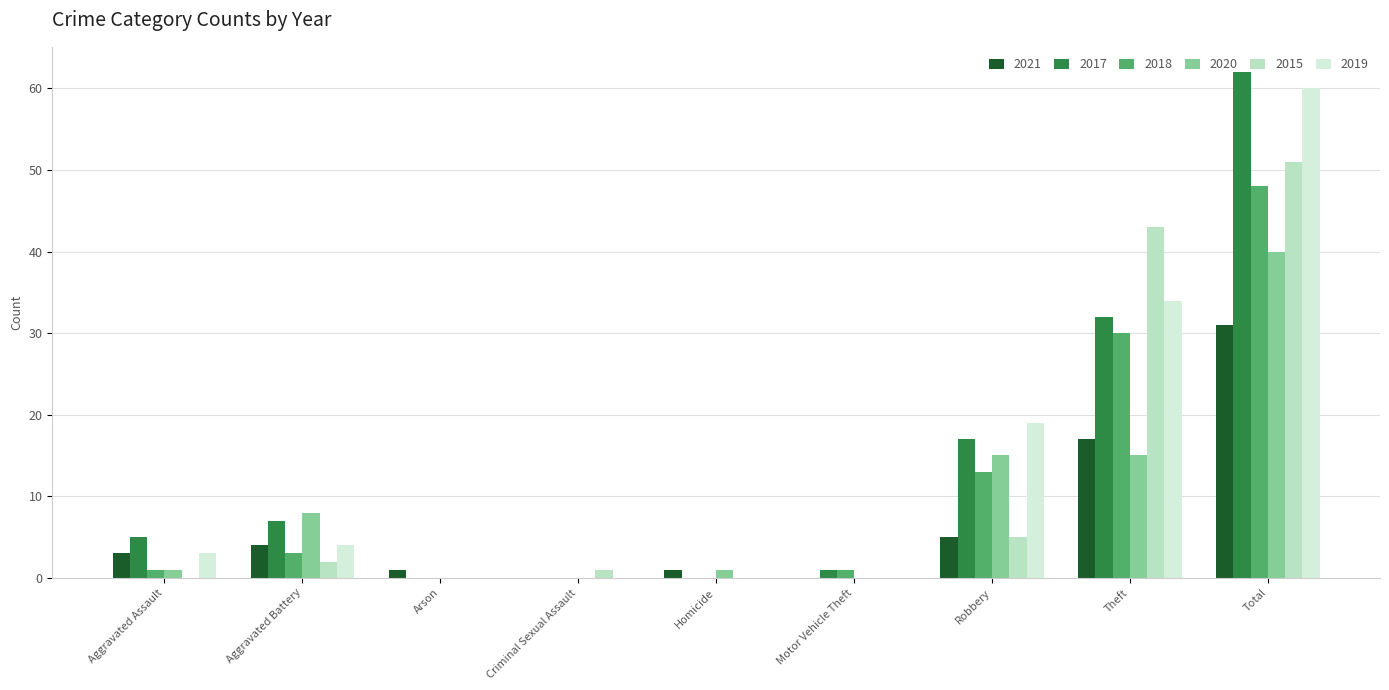

How many series are shown in this chart?

6